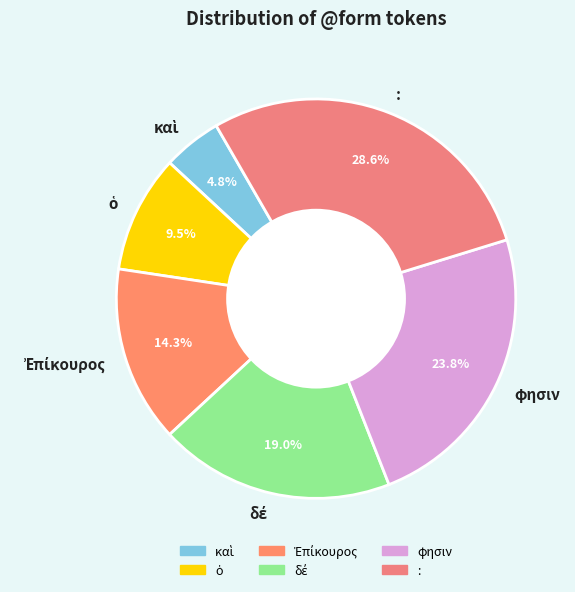

What portion of the pie excludes :?

71.4%